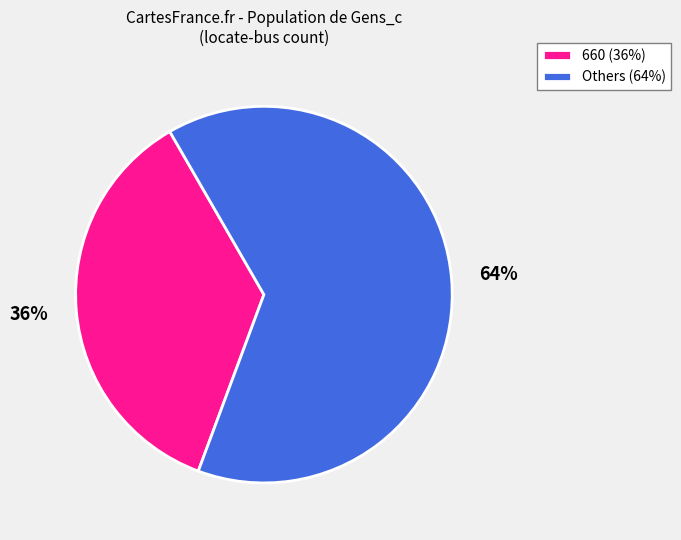

Approximately how many times larger is the value at 660 (36%) compared to Others (64%)?

0.6